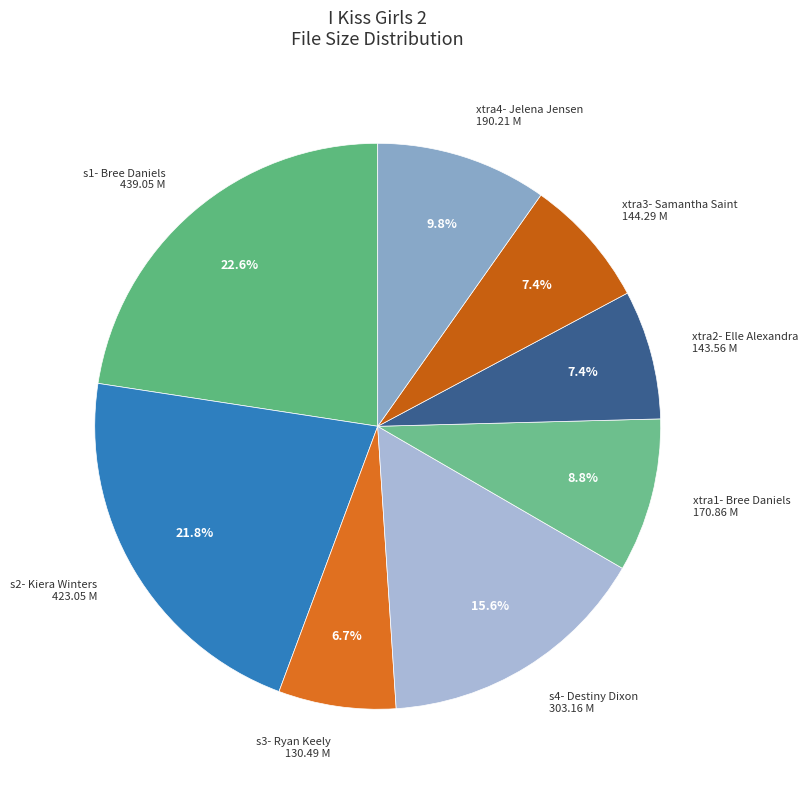

To the nearest percent, what portion does s2- Kiera Winters represent?

22%